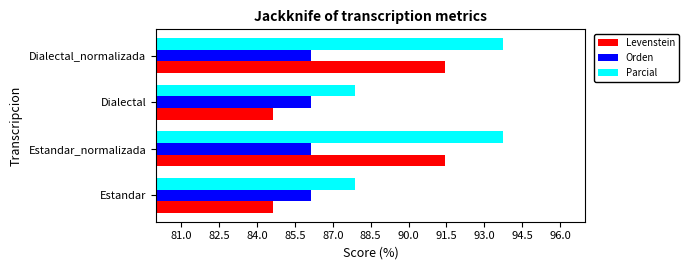

Rank the series by their maximum value, from highest to lowest.

Parcial, Levenstein, Orden